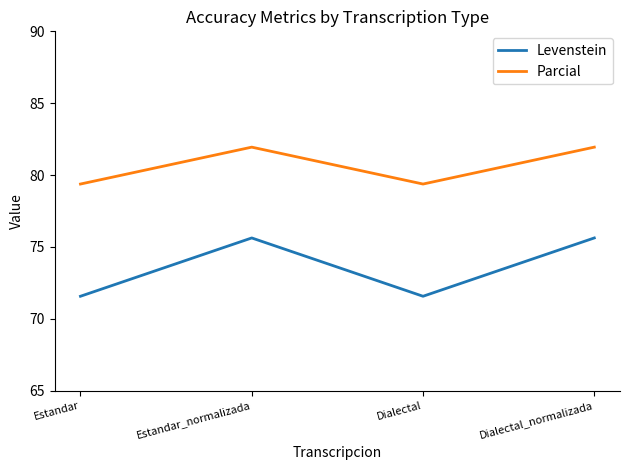

Reading left to right, list all the values displayed in this chart.

Levenstein: 71.6	75.6	71.6	75.6
Parcial: 79.4	81.9	79.4	81.9